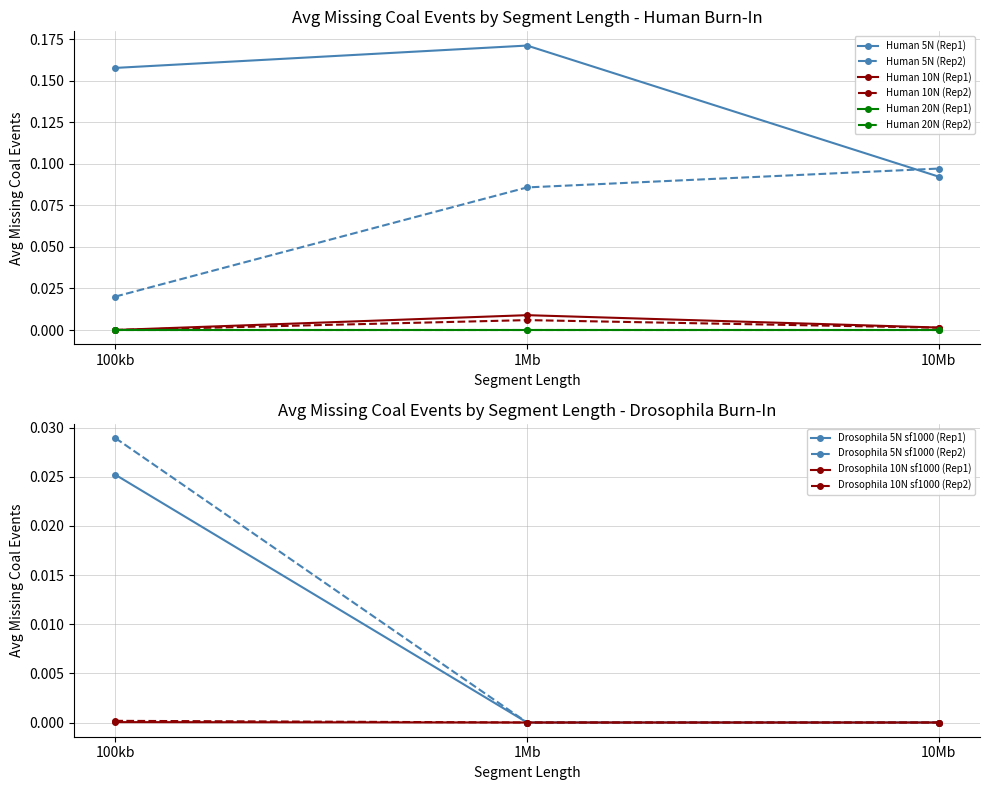

The Drosophila 10N sf1000 (Rep1) series shows 0.0 at 10Mb. True or false?

True